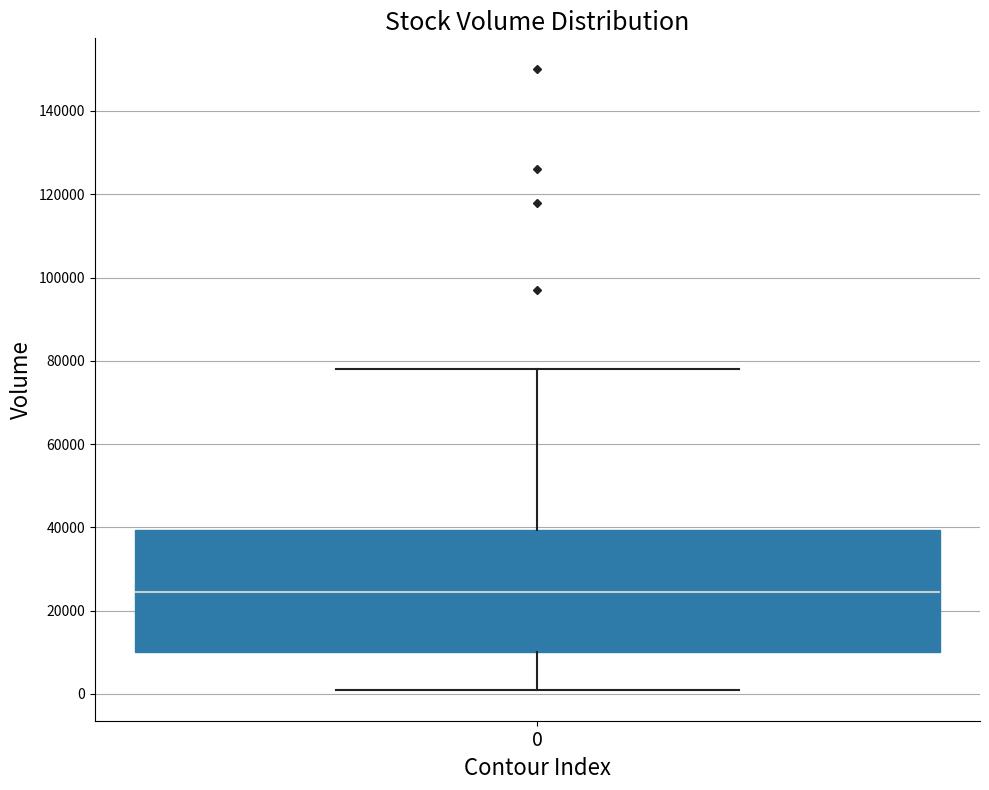

Where does the lower whisker of the box at x = 0 end on the y-axis? The values are not printed on the chart, so give them approximately, as read against the axis.

2000